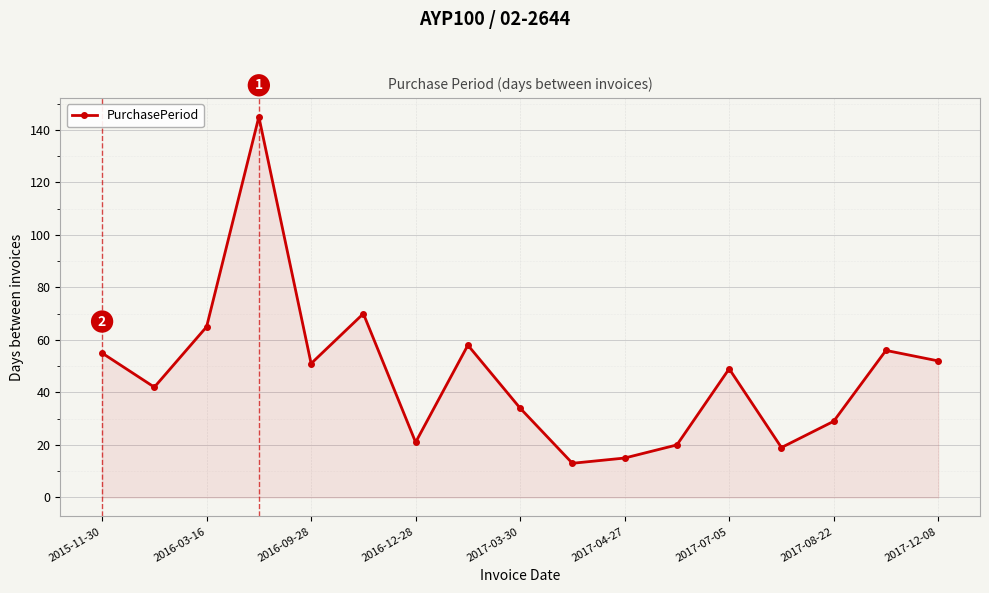

What is the value of the 7th point from the left?

21